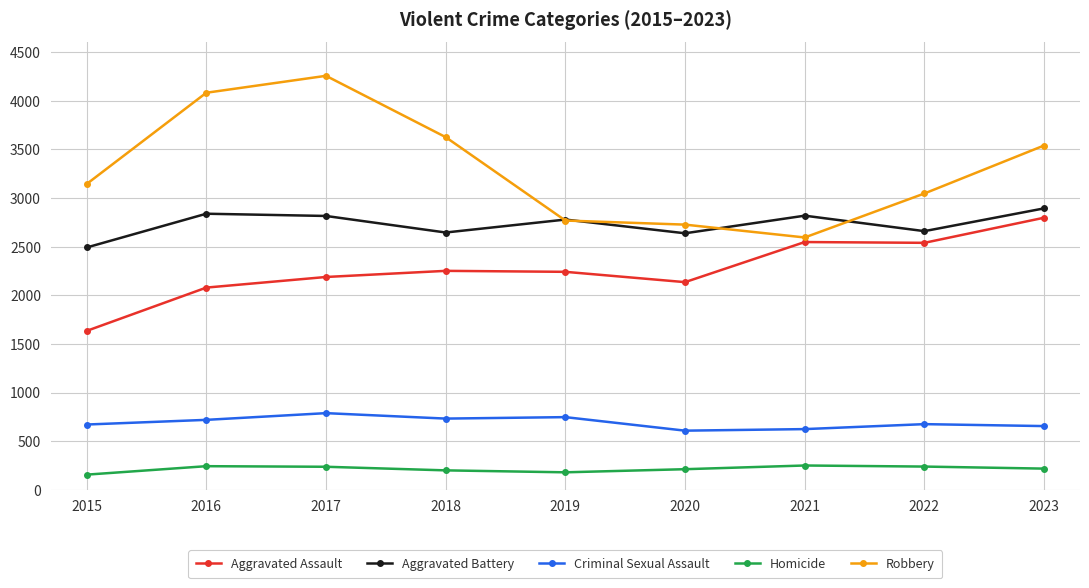

True or false: Robbery and Criminal Sexual Assault intersect in this chart.

False